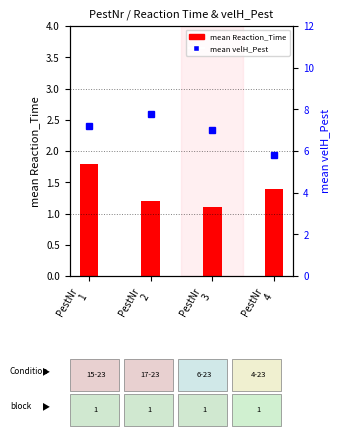

Is it true that mean Reaction_Time equals 1.7 at PestNr
2?

False